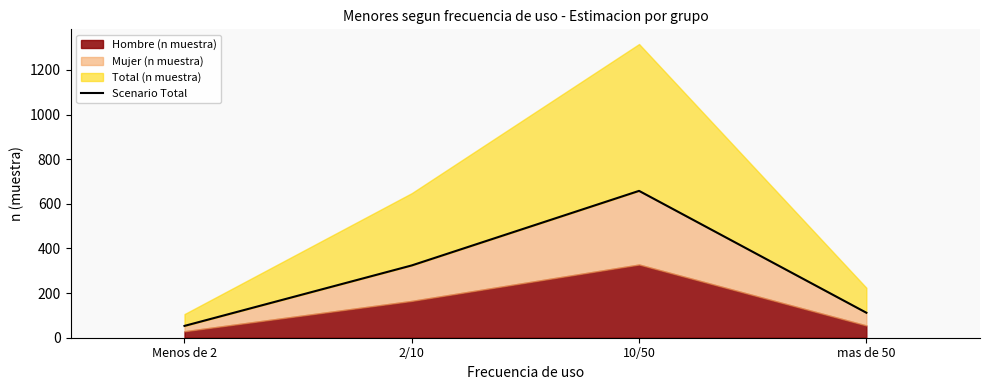

What is the change in value from Menos de 2 to 10/50?

+605